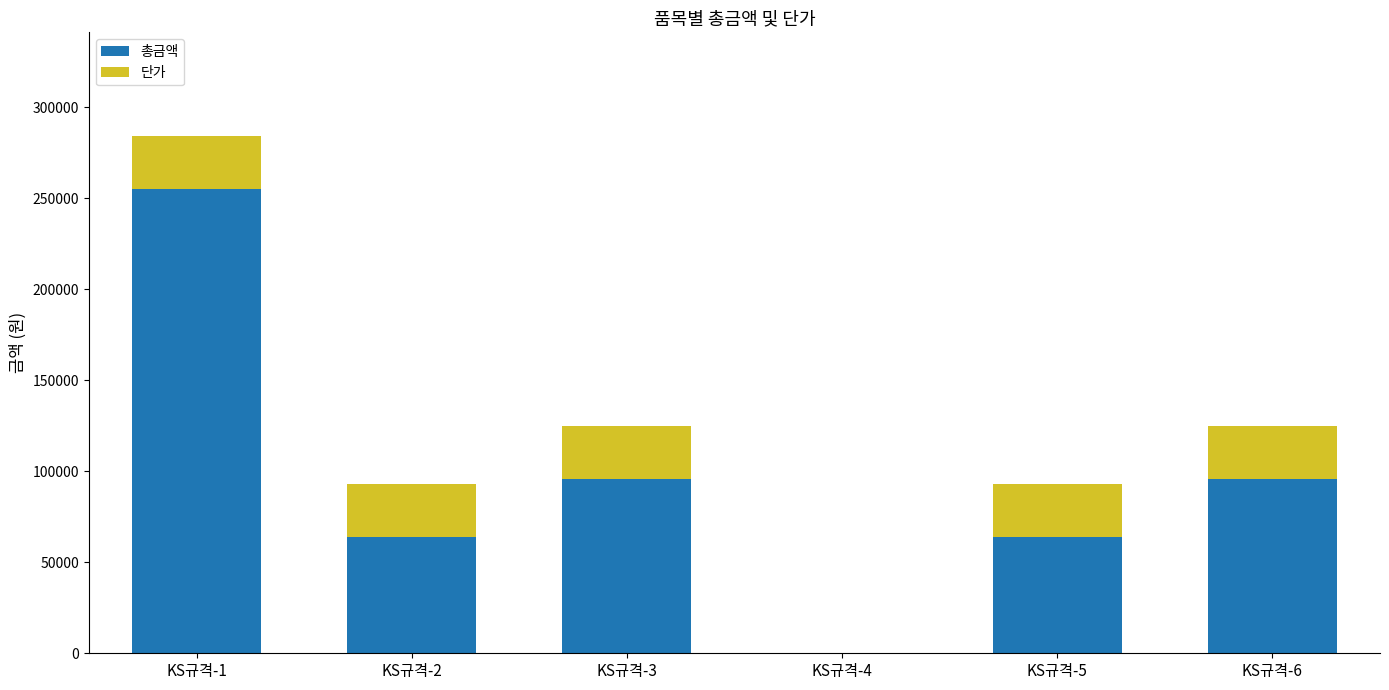

Count the number of categories in the chart.

6